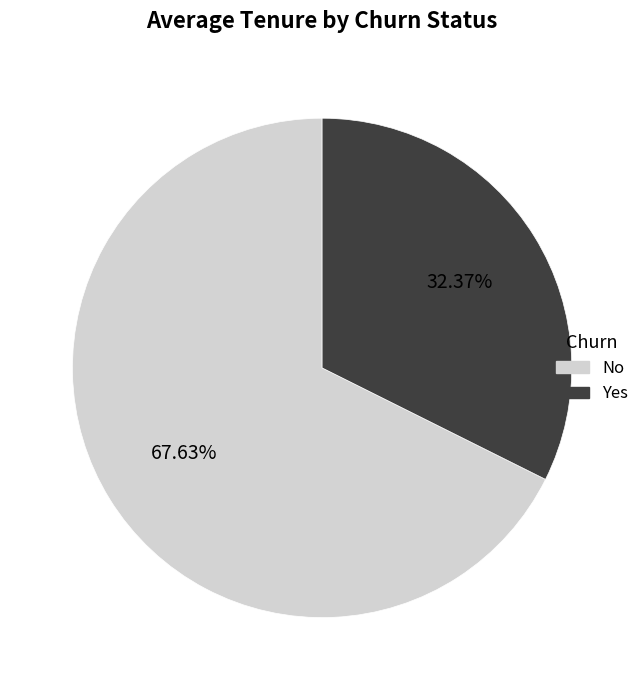

Is there any slice that represents more than half of the pie?

Yes